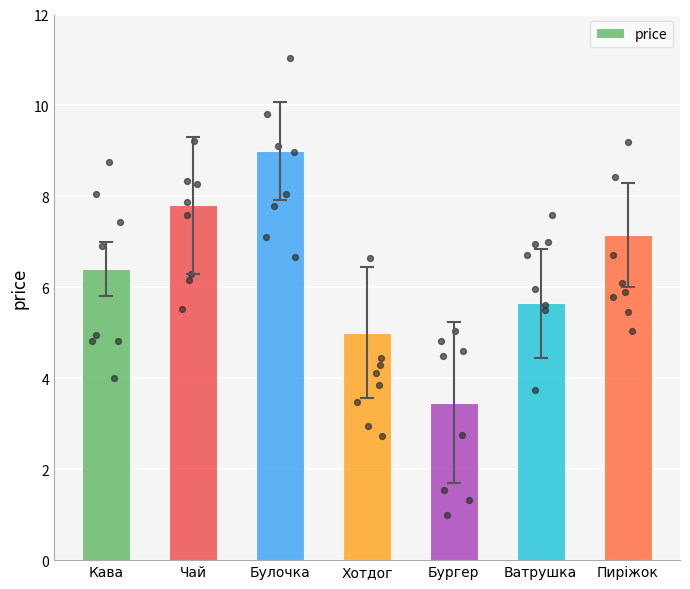

What is the change in value from Кава to Бургер?

-2.9